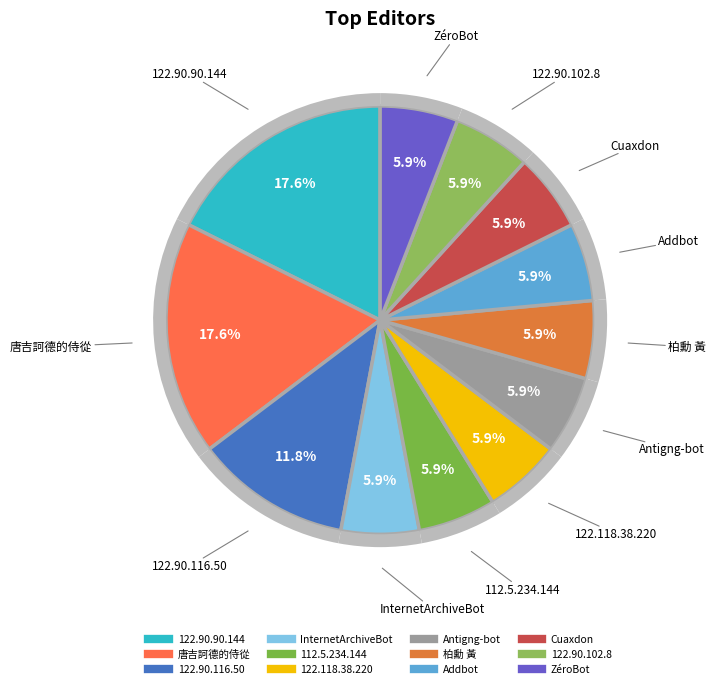

What is the largest slice in the pie chart?

122.90.90.144